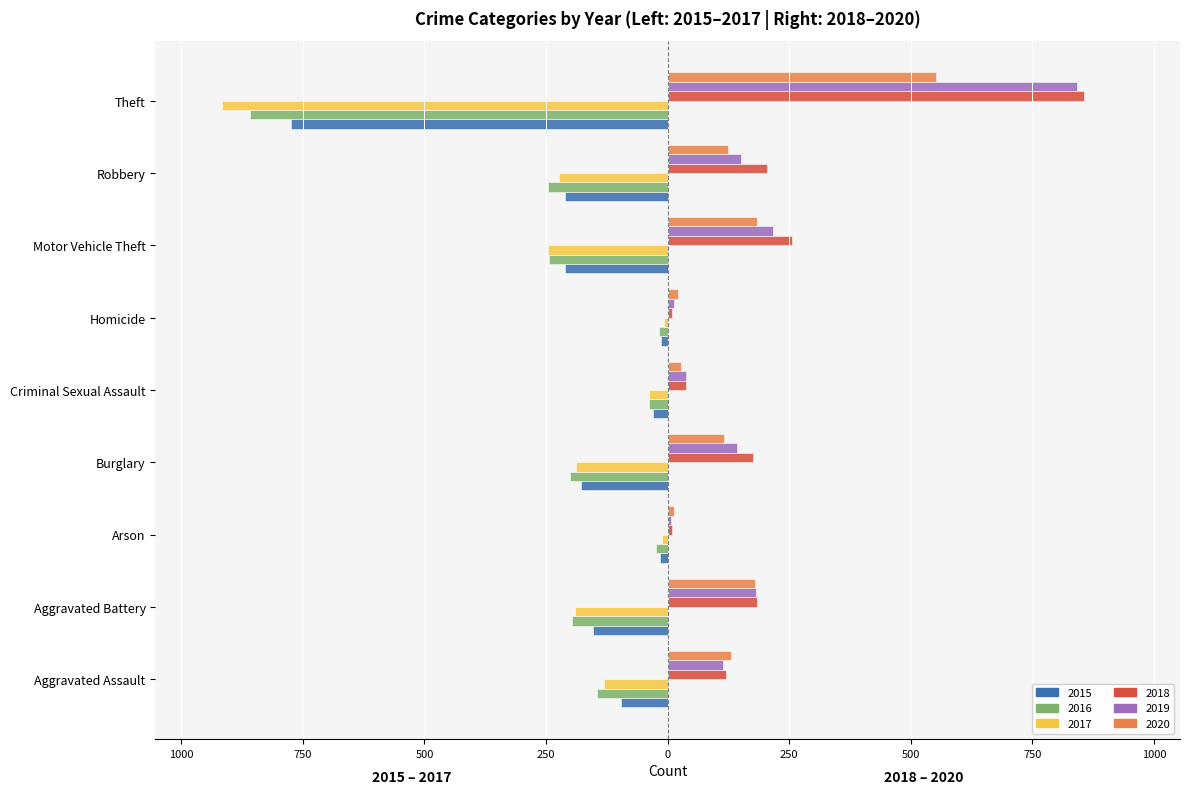

What are all the series names shown in the legend?

2015, 2016, 2017, 2018, 2019, 2020